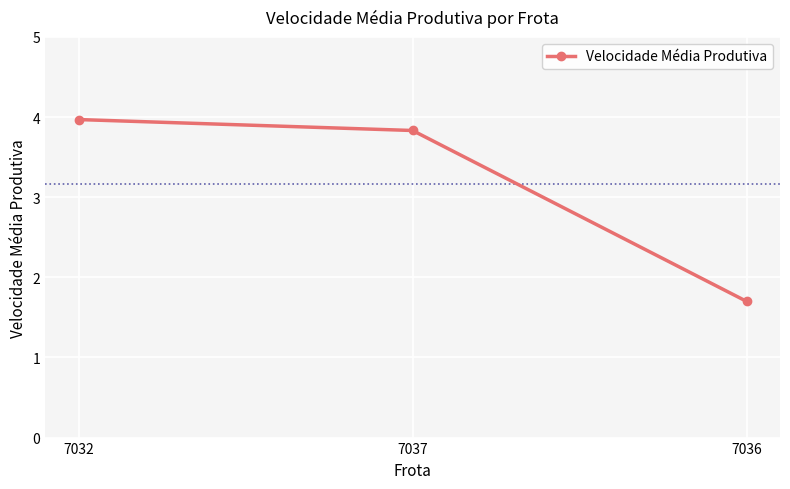

What is the minimum value shown in the chart?

1.7